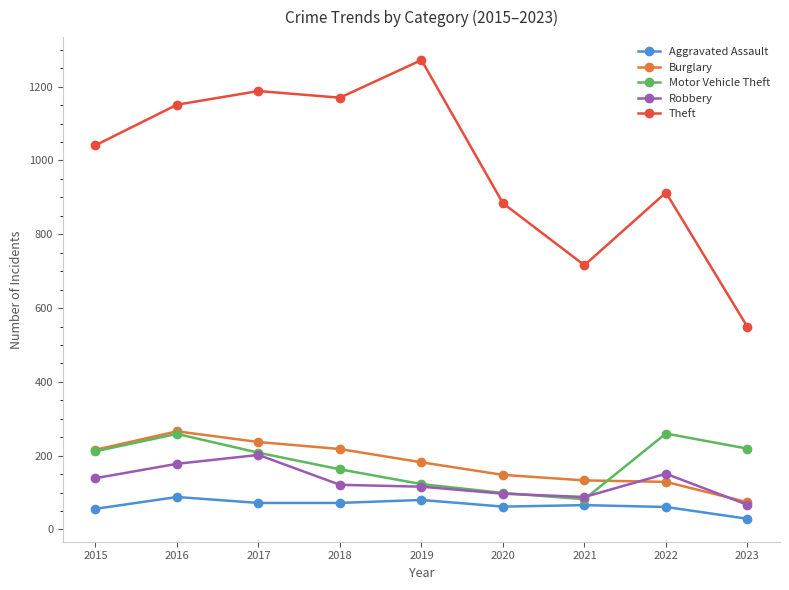

What is the approximate value of Burglary at 2023, to the nearest 10?

70